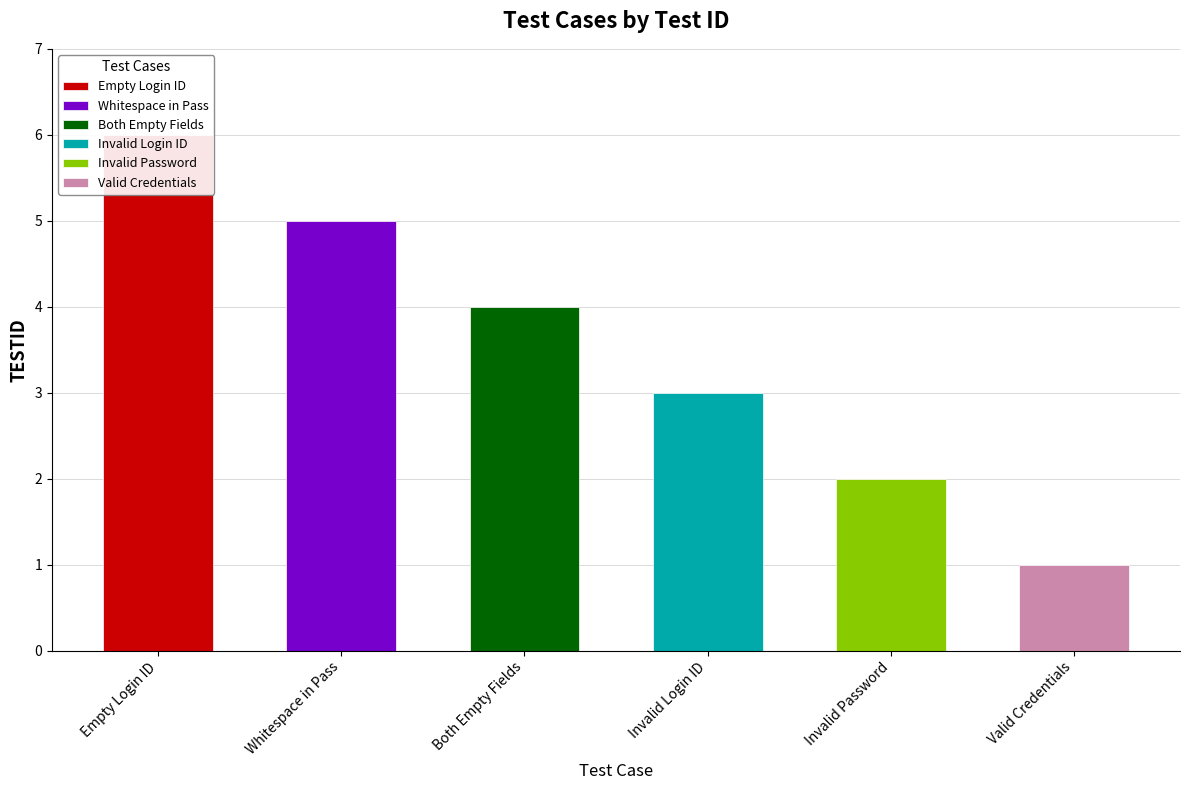

Where does the data first go above 4?

Empty Login ID